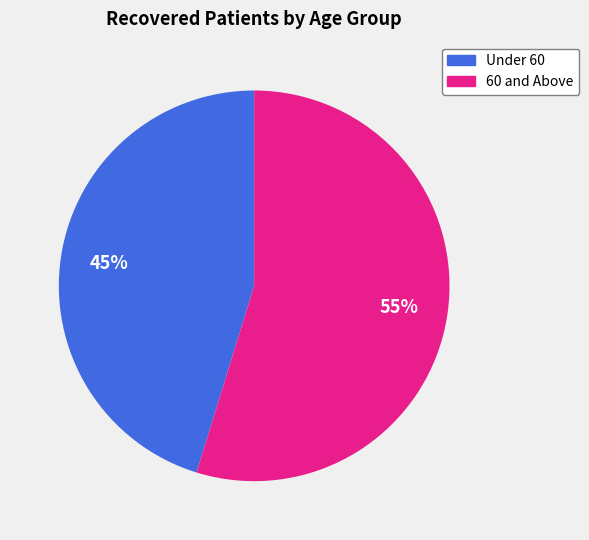

Do 60 and Above and Under 60 together represent more than half of the pie?

Yes